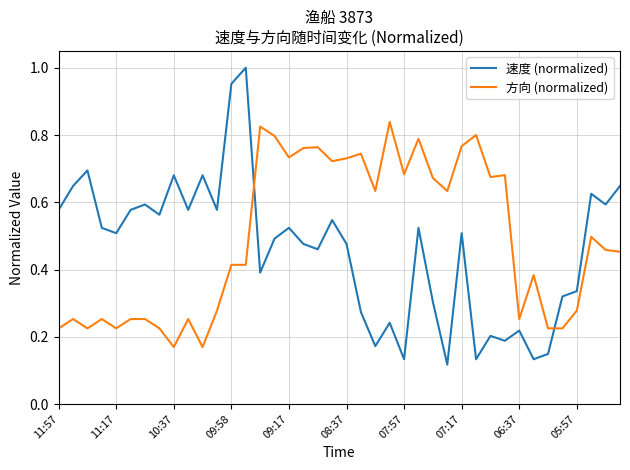

Rank the series by their maximum value, from highest to lowest.

速度 (normalized), 方向 (normalized)